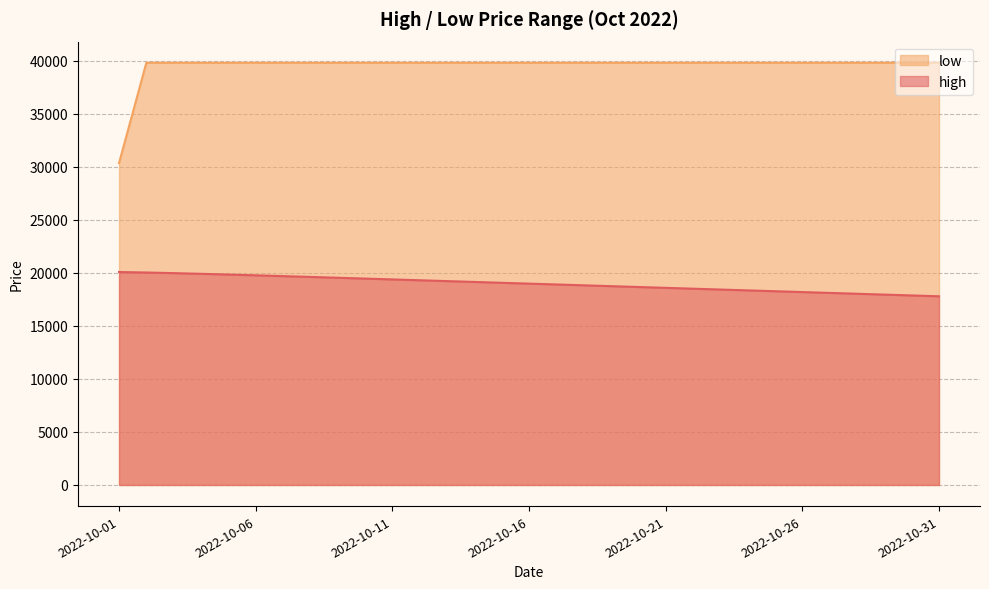

What is the approximate value of low at 2022-10-07?

39814.9